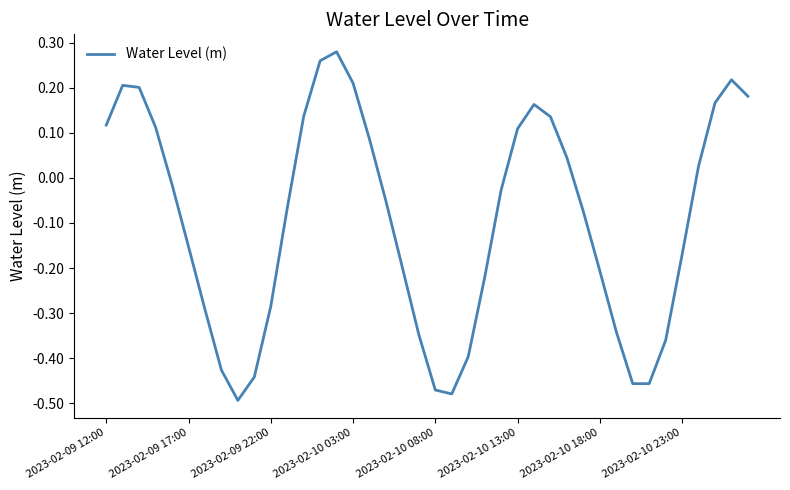

At which category does the chart reach its peak across all series?

14